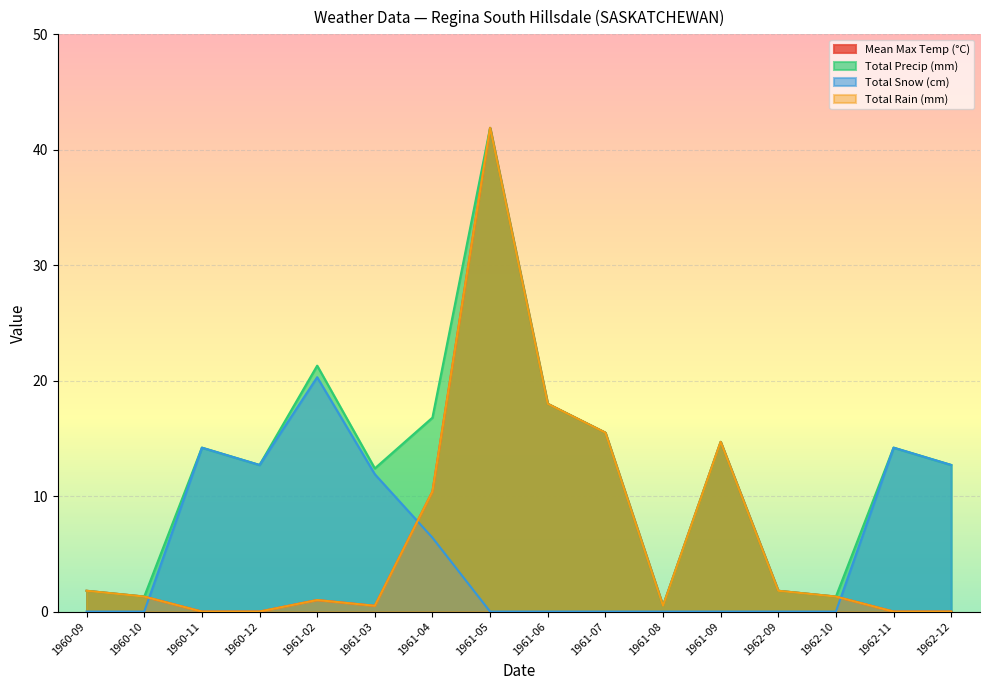

Between 1961-08 and 1961-09, which series saw the biggest shift?

Mean Max Temp (°C)